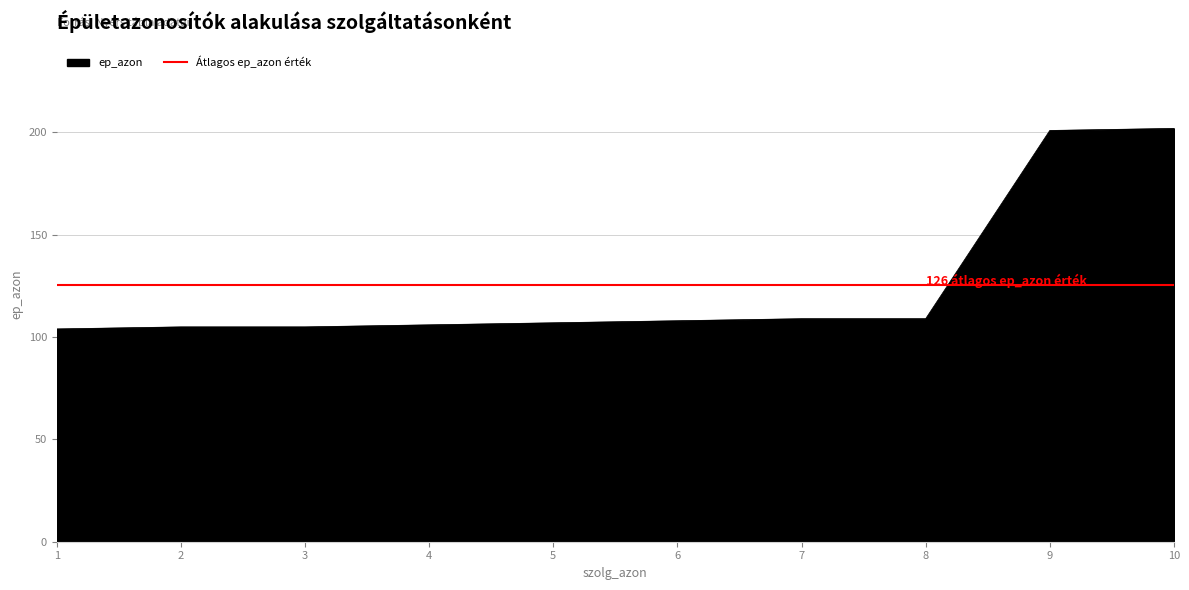

Count the number of values greater than 108.

4